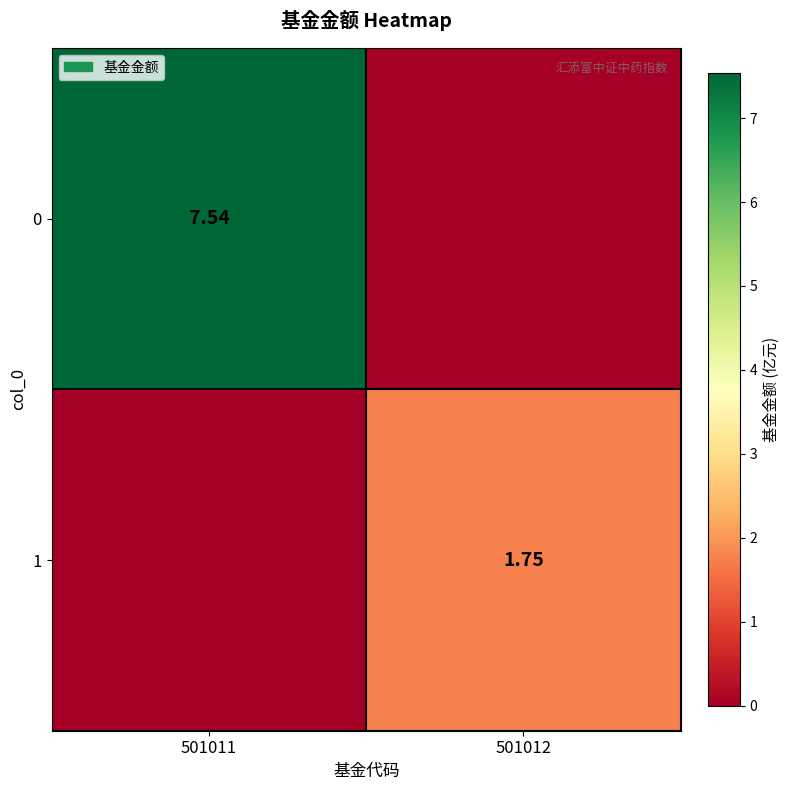

How many data points in 1 are less than 1?

1